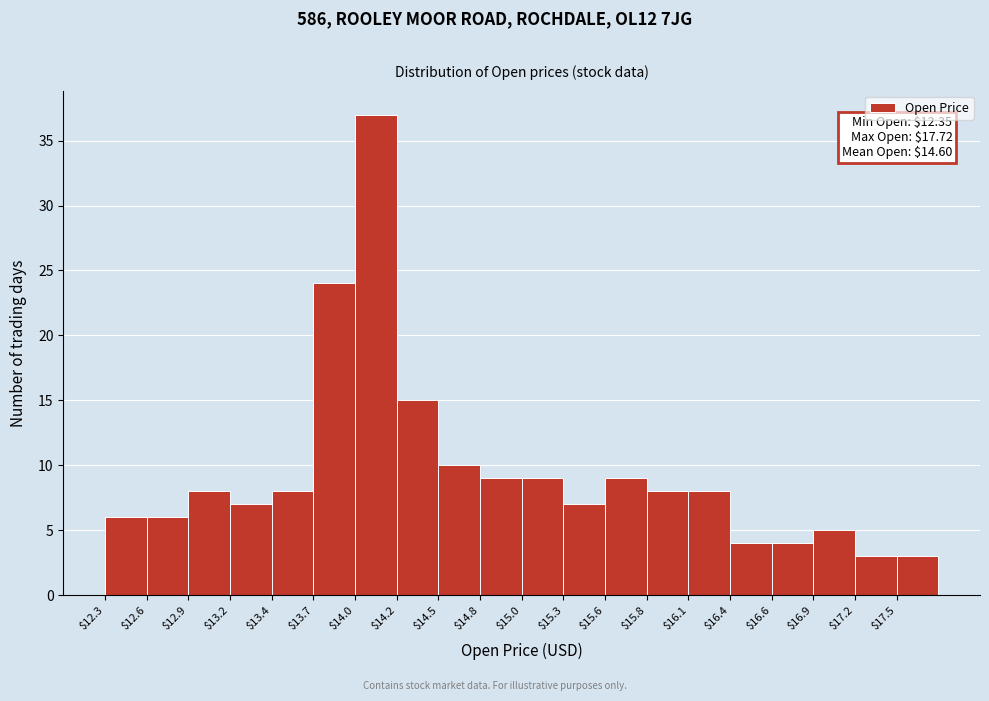

Which range on the x-axis has the tallest bar?

13.95 to 14.25